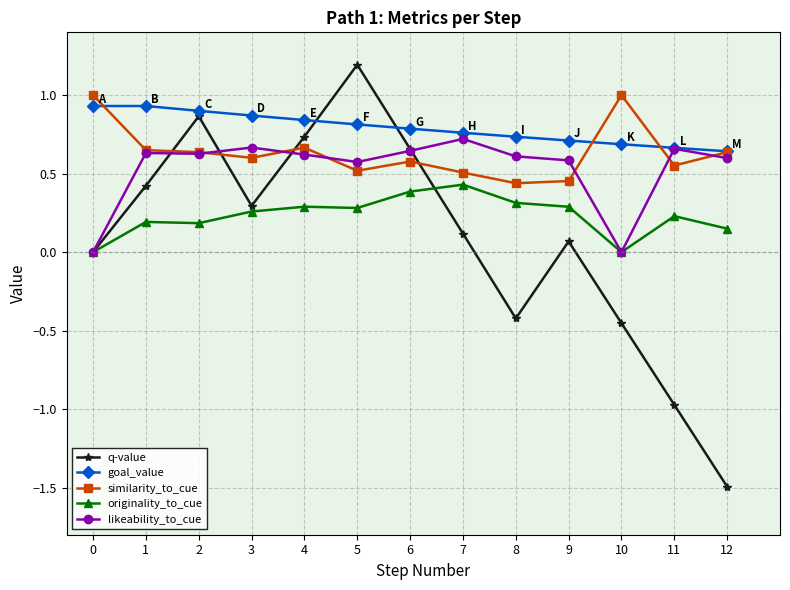

How many lines are shown in the chart?

5